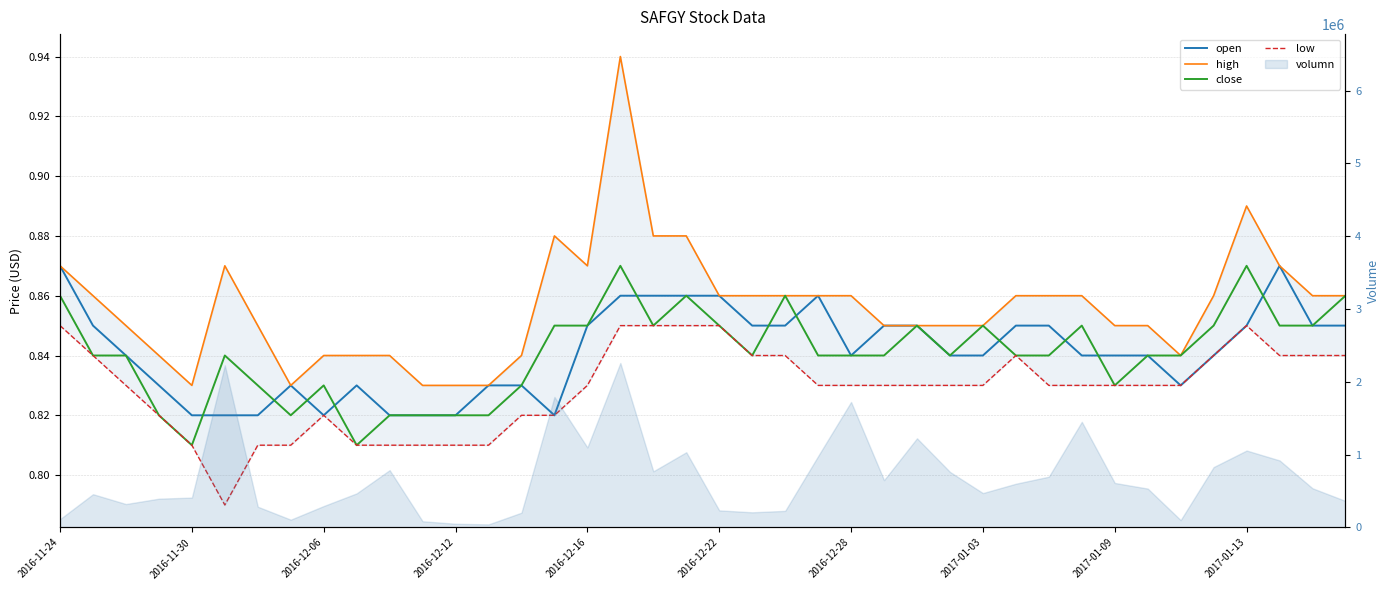

What is the smallest value displayed?

0.8